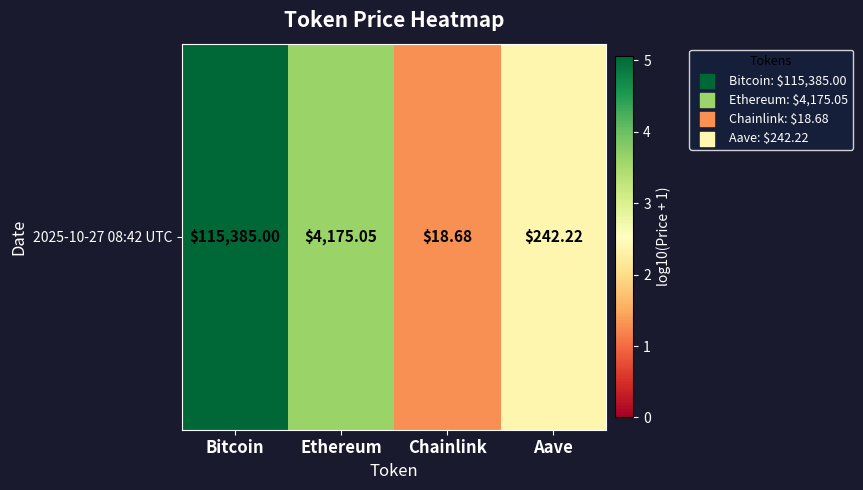

Reading left to right, what are all the values shown in this chart?

Bitcoin=5.1	Ethereum=3.6	Chainlink=1.3	Aave=2.4